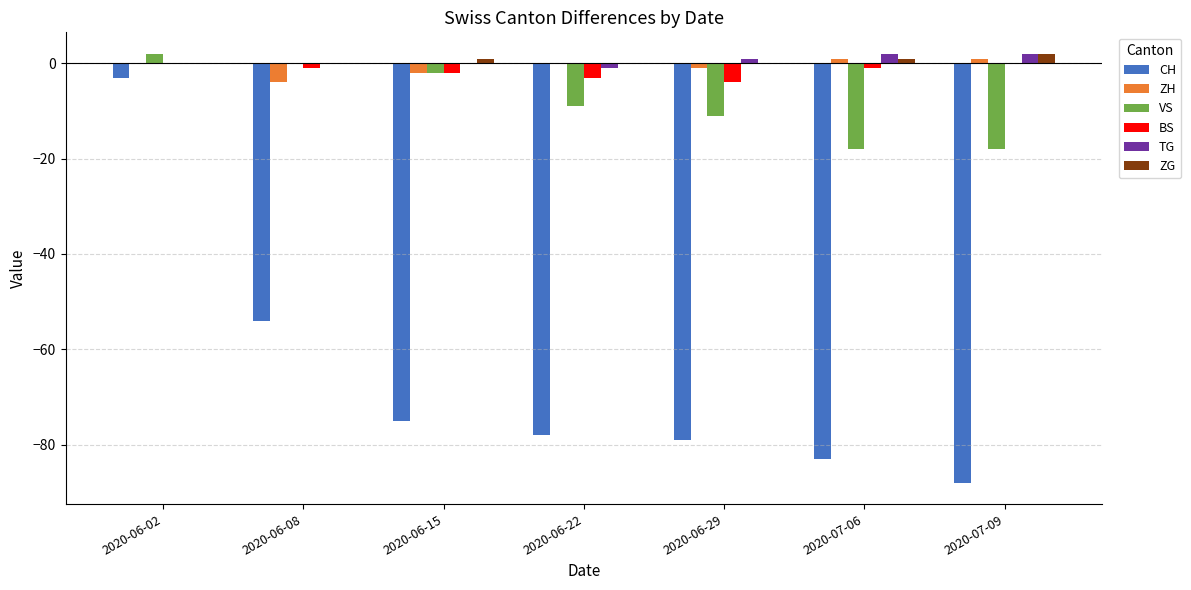

What is the sum of all BS values?

-11